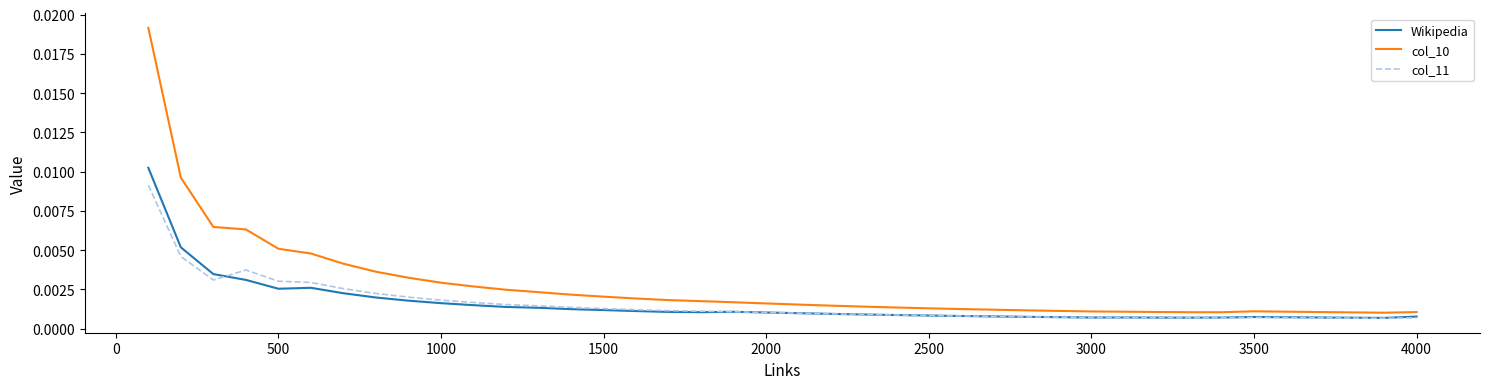

Which series has the widest spread of values?

col_10